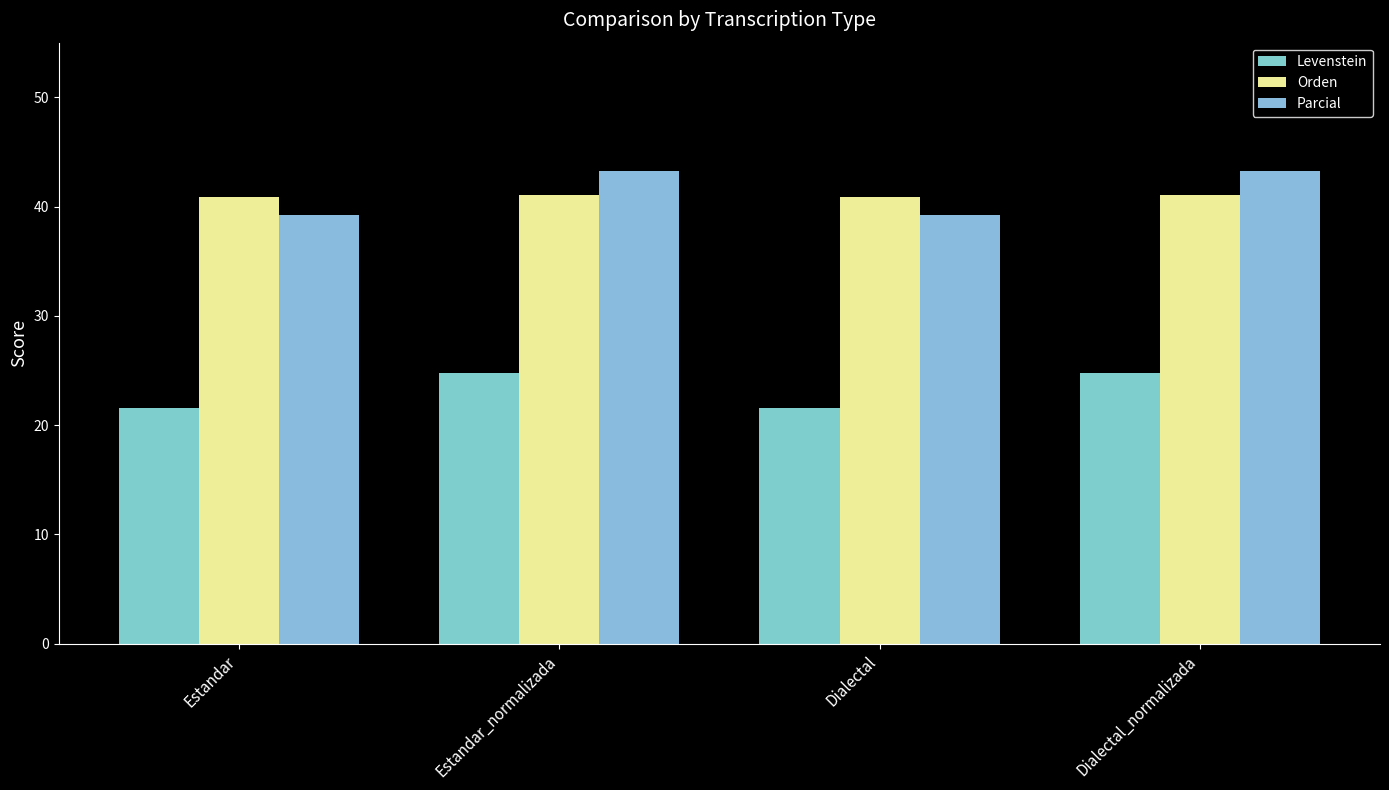

What is the spread (max minus min) of values at Estandar_normalizada?

18.5